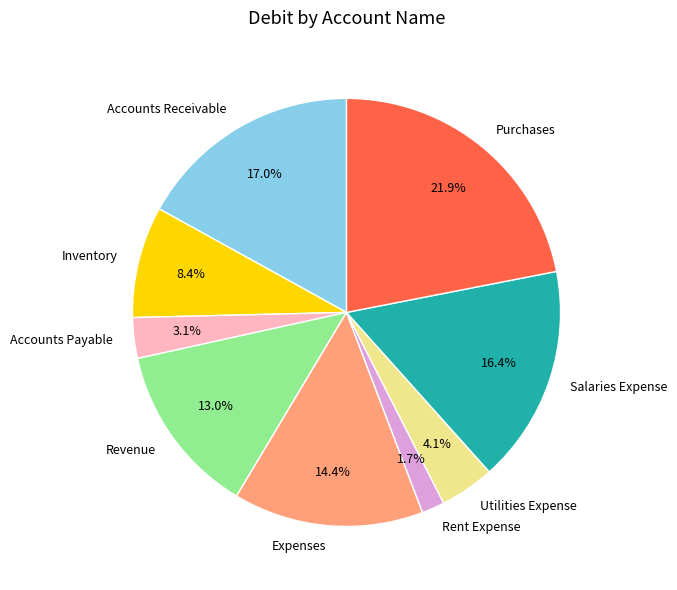

What percentage is the Salaries Expense slice, to the nearest percent?

16%